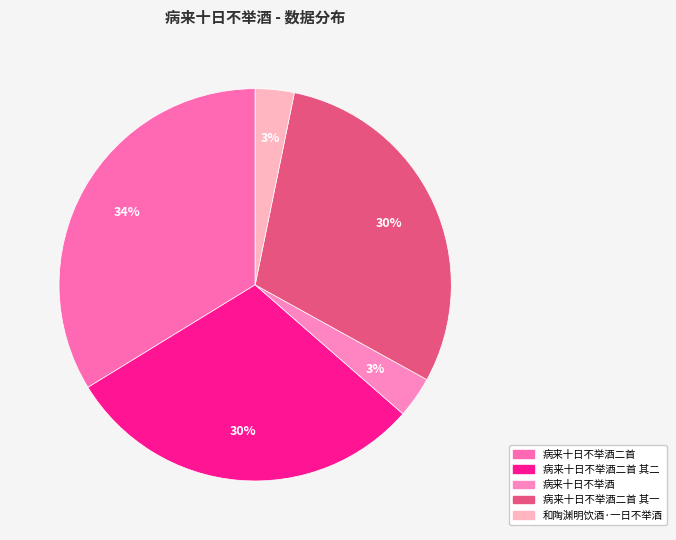

Is there any slice that represents more than half of the pie?

No